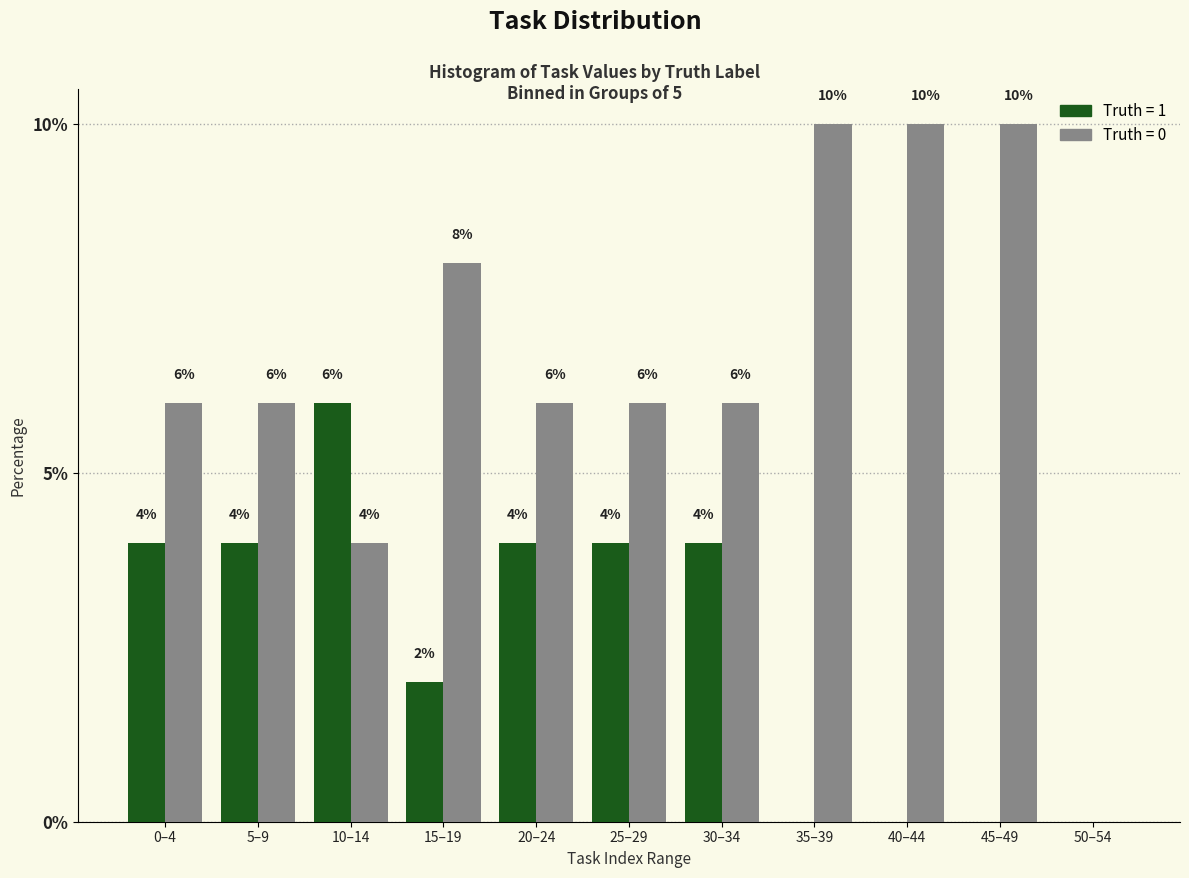

What is the total value across all series at 35–39?

10